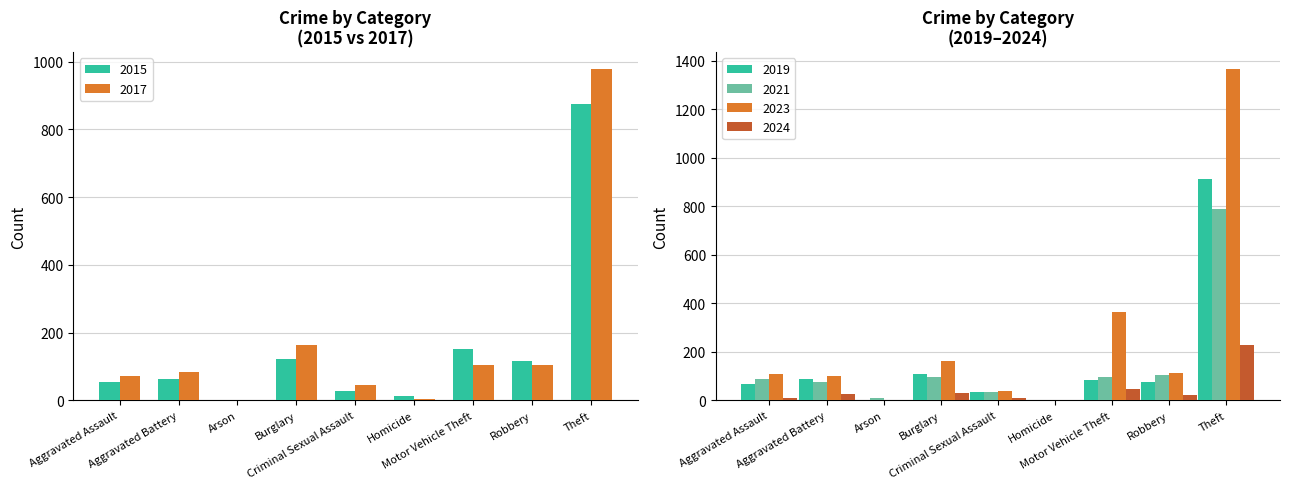

What are all the series names shown in the legend?

2015, 2017, 2019, 2021, 2023, 2024